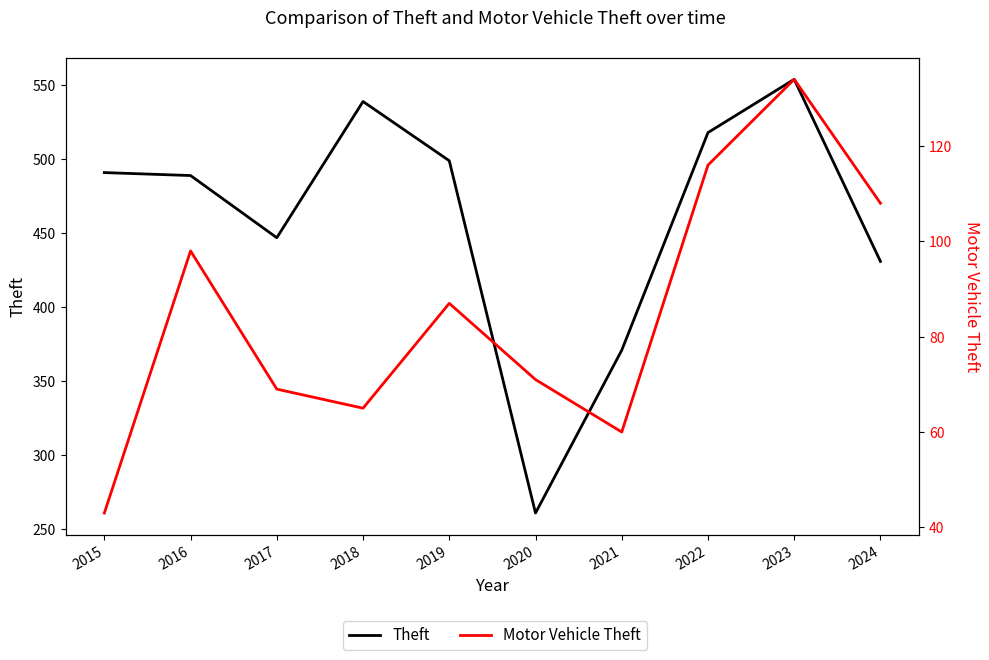

Which series changed the most between 2019 and 2021?

Theft